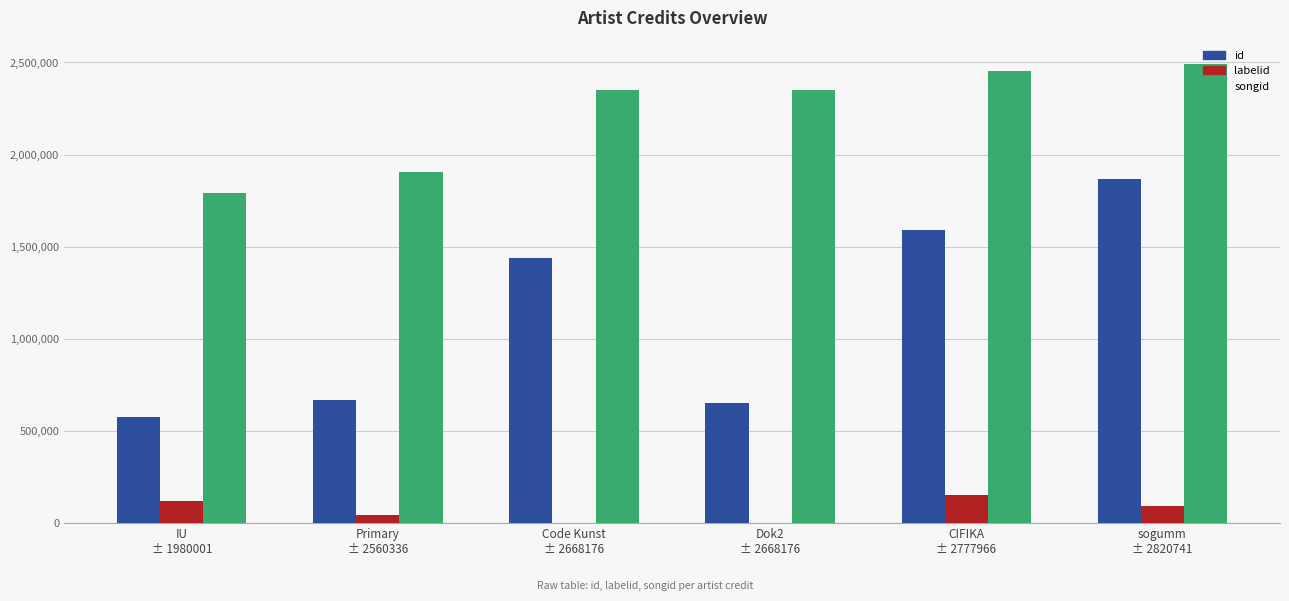

Which series has the largest total across all categories?

songid